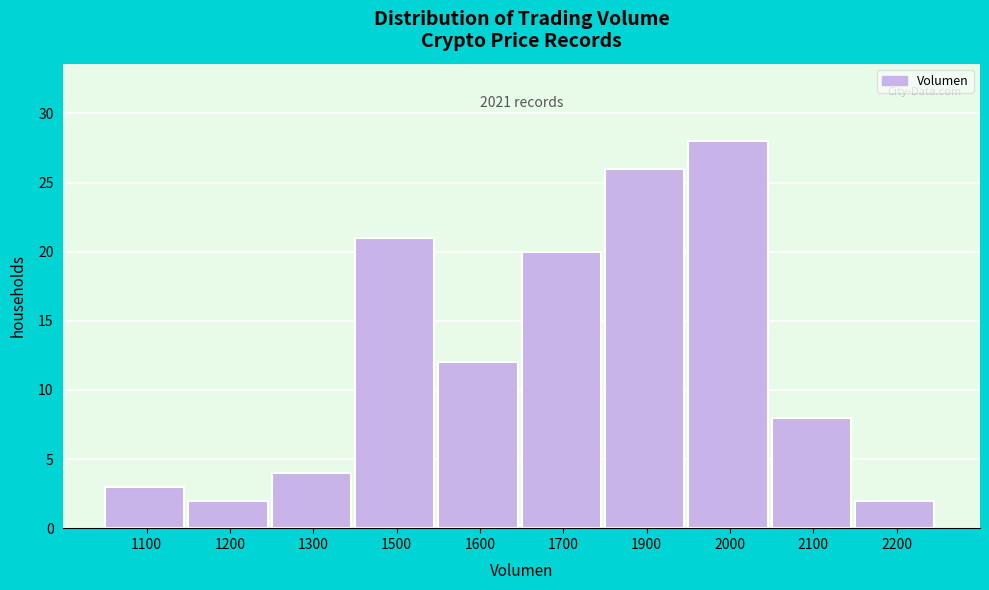

Reading left to right, list all the values displayed in this chart.

3	2	4	21	12	20	26	28	8	2